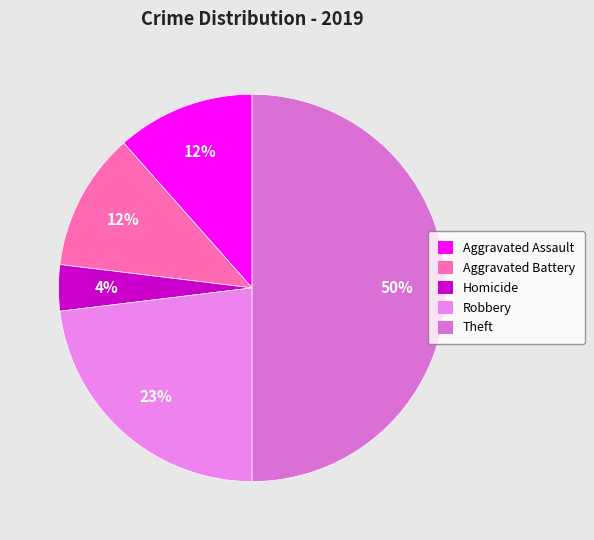

Count the number of slices in the pie.

5